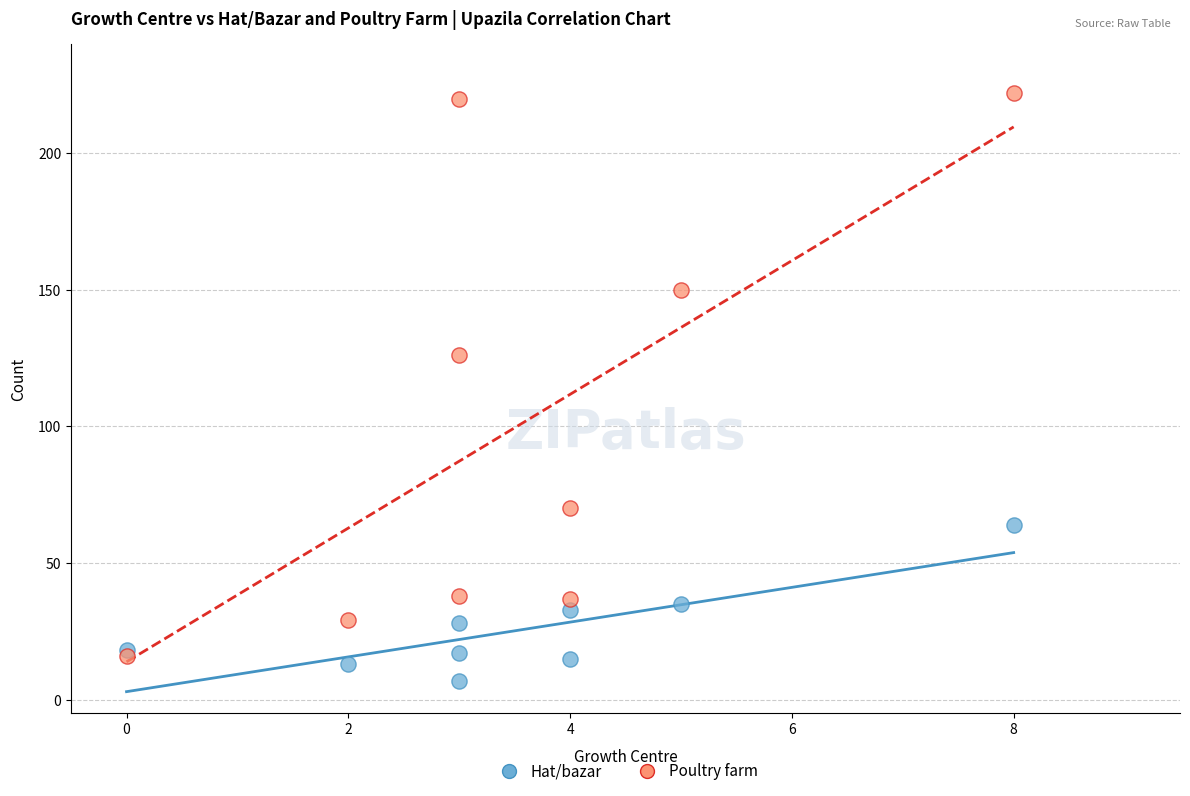

Across all series, what Y value is closest to 114?

126